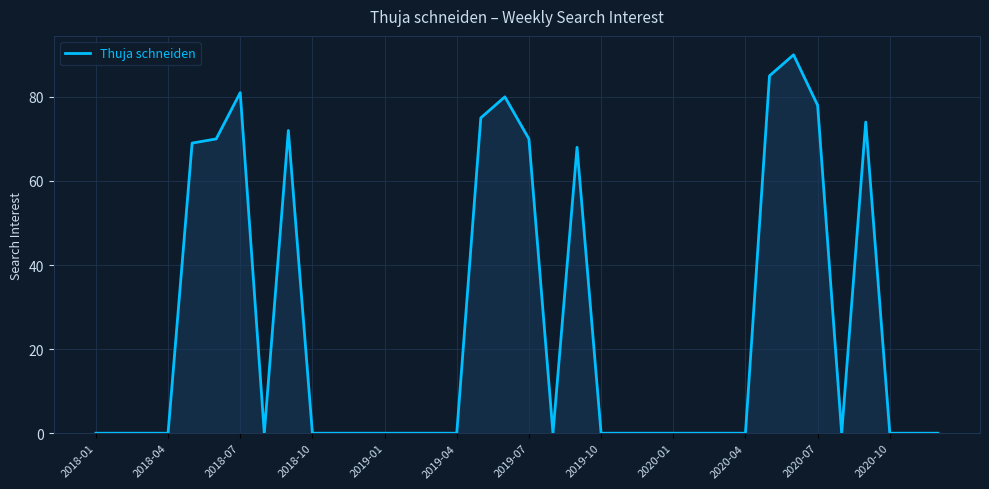

What is the difference between the second highest and second lowest values?

85